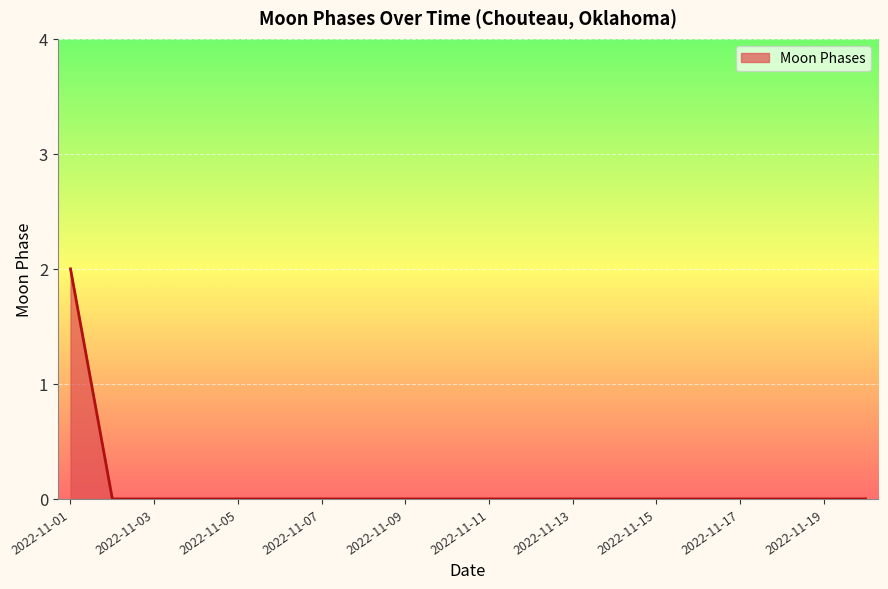

Count the values in the range 0 to 1.

19